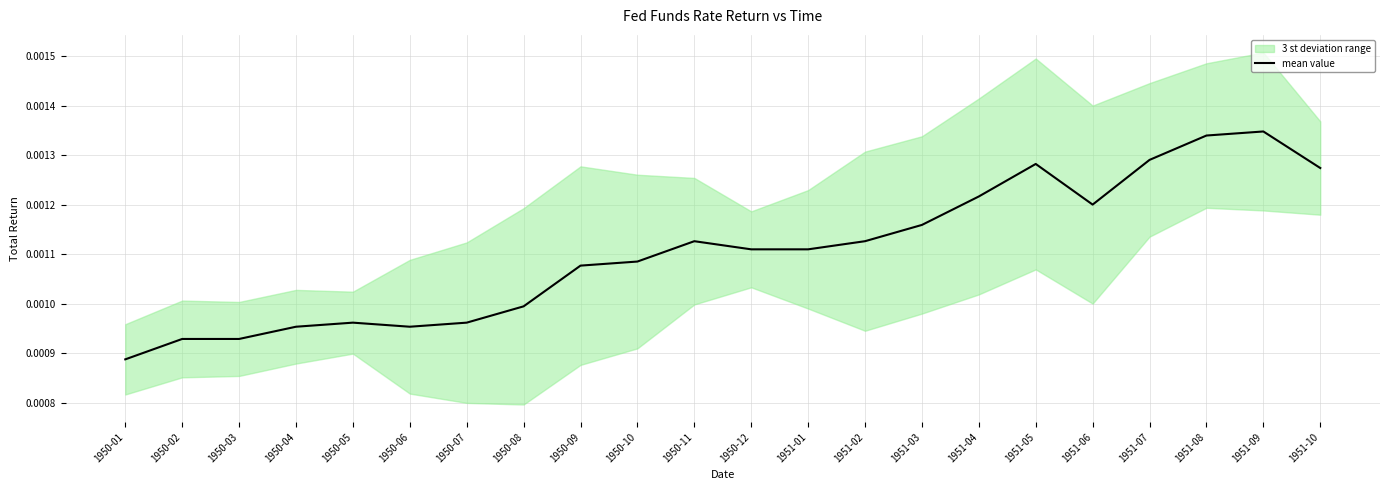

At which category does the data reach its first local peak?

1950-05